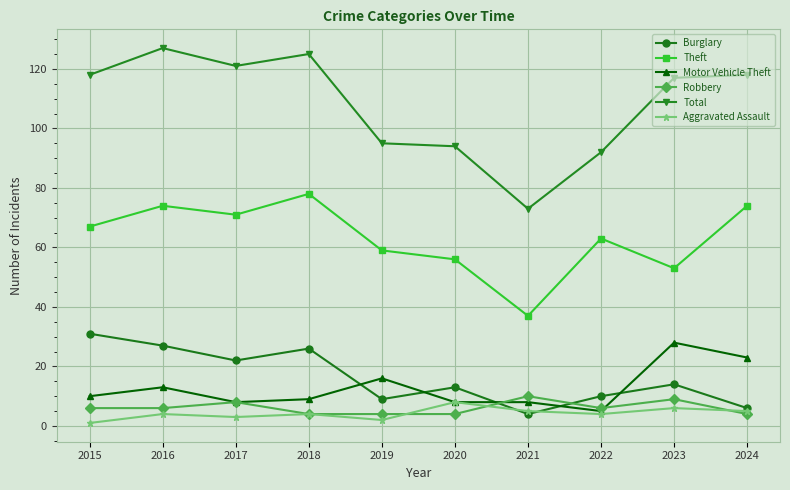

How many times do Burglary and Robbery cross each other?

2